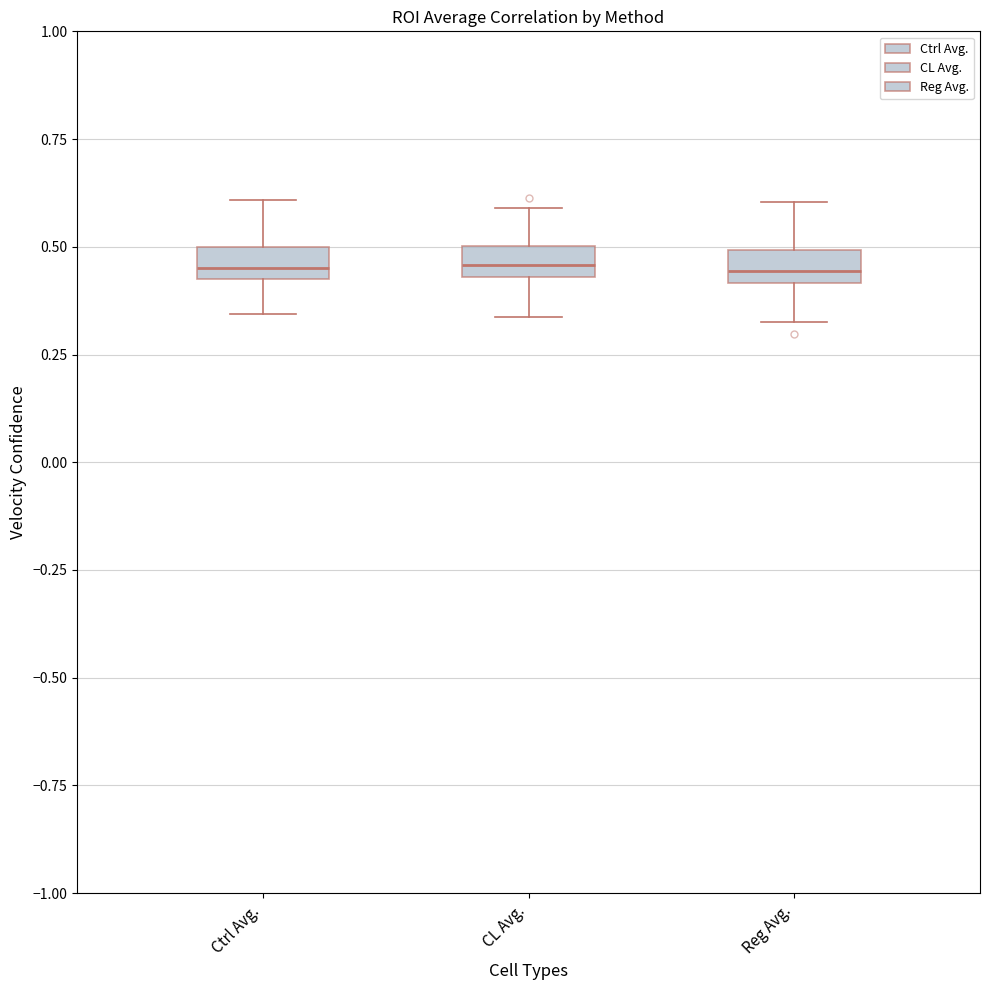

Where is the upper edge of the box for Reg Avg. on the y-axis? The values are not printed on the chart, so give them approximately, as read against the axis.

0.50